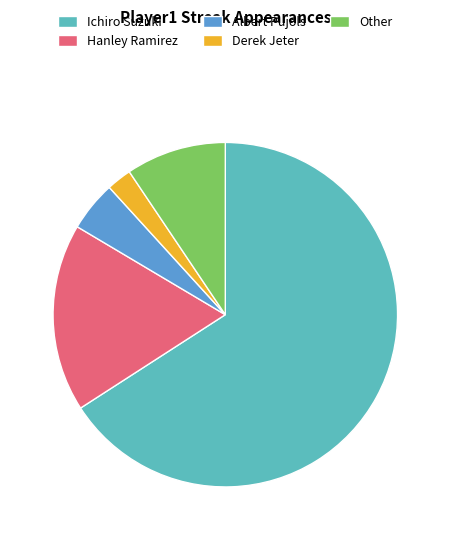

Combined, do Albert Pujols and Ichiro Suzuki account for over 50%?

Yes